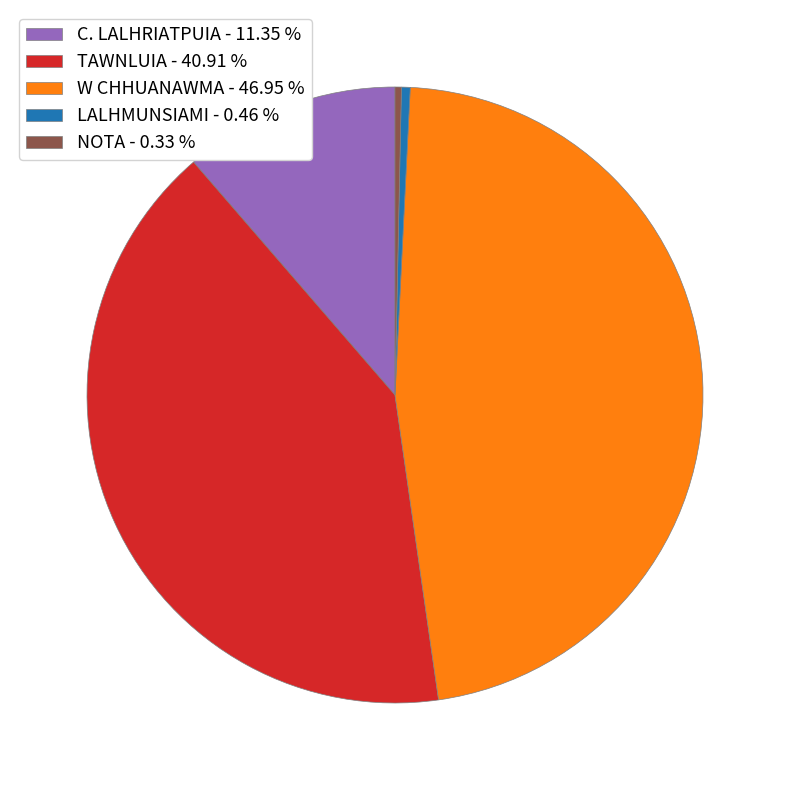

Which has a higher value, LALHMUNSIAMI - 0.46 % or W CHHUANAWMA - 46.95 %?

W CHHUANAWMA - 46.95 %